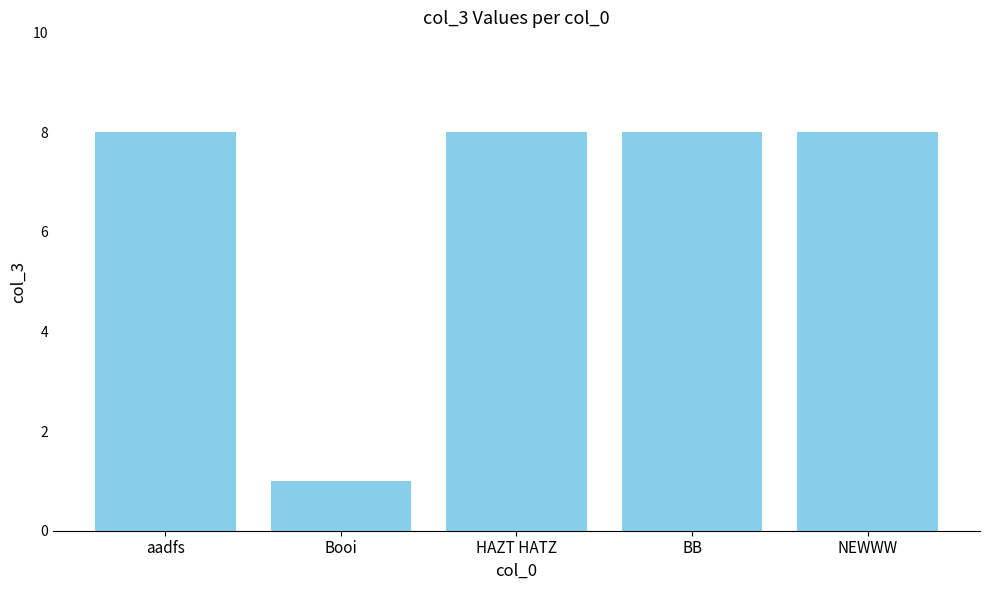

What is the value of the 3rd bar from the left?

8